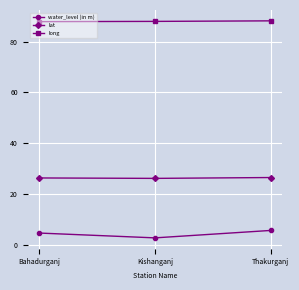

What is the average value of the long series?

88.0